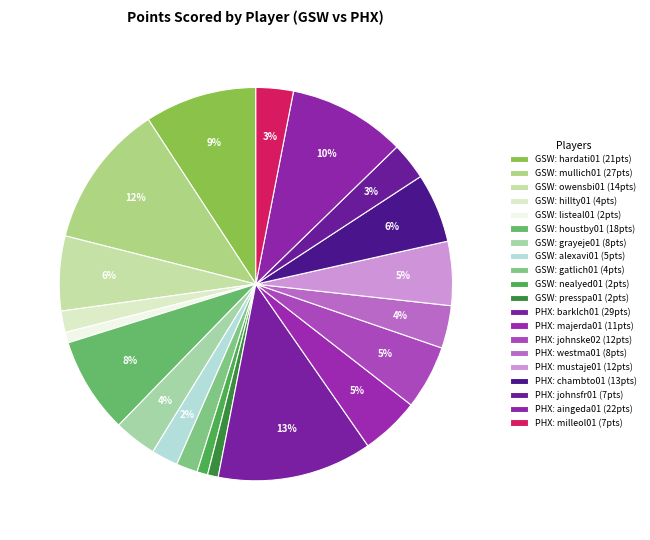

How many slices are in this pie chart?

20